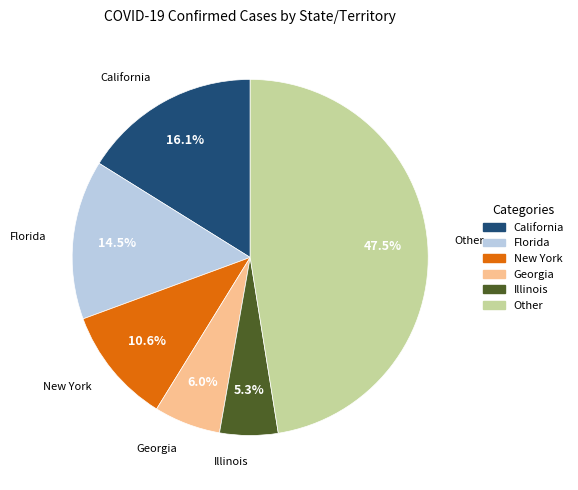

How many slices are in this pie chart?

6